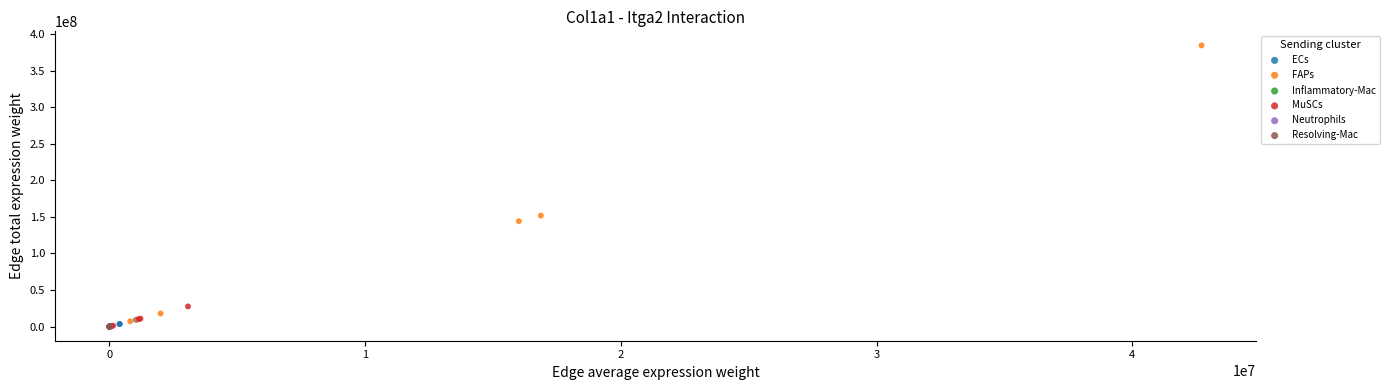

Which series reaches the maximum Y coordinate?

FAPs